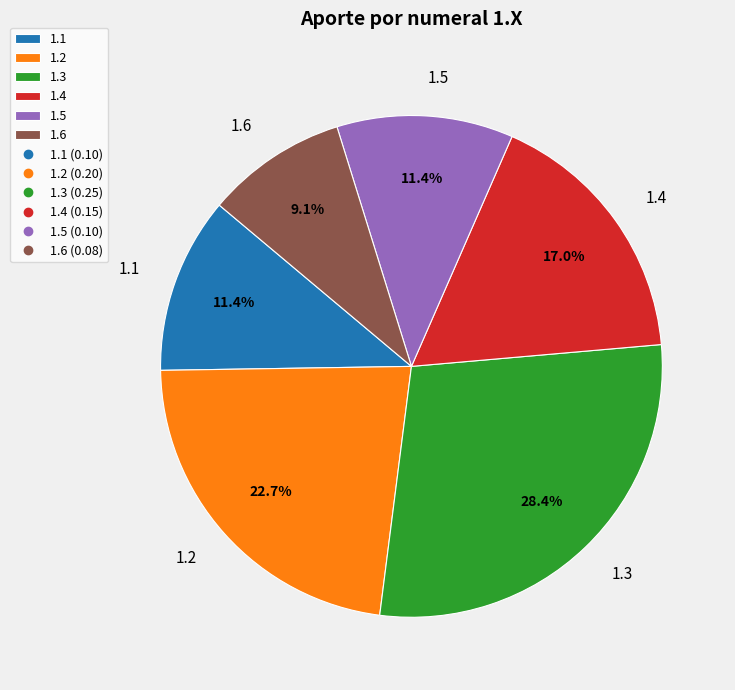

To the nearest percent, what percentage of the pie is 1.2?

23%